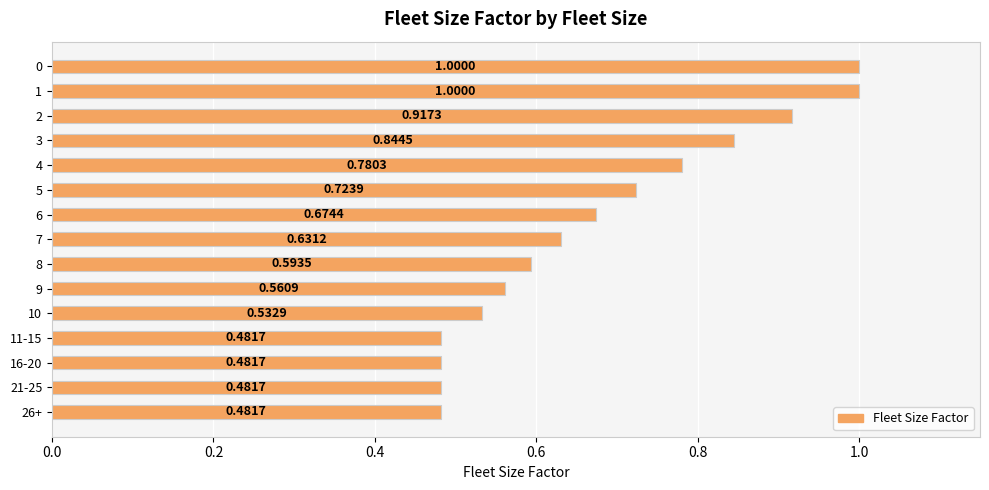

What is the sum of all values?

10.2